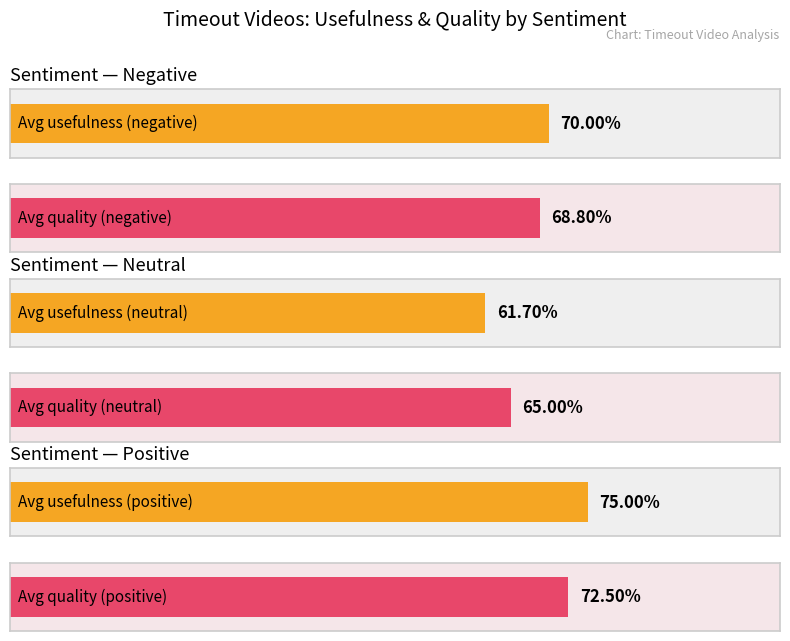

How many data points in Average usefulness are above 7?

1